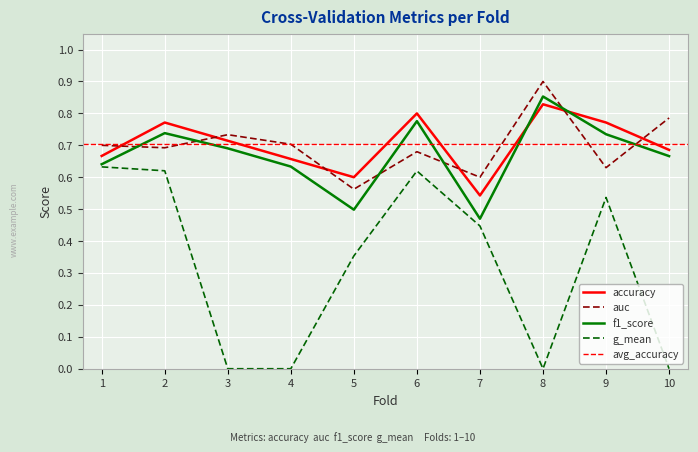

True or false: auc and g_mean cross at least once.

False